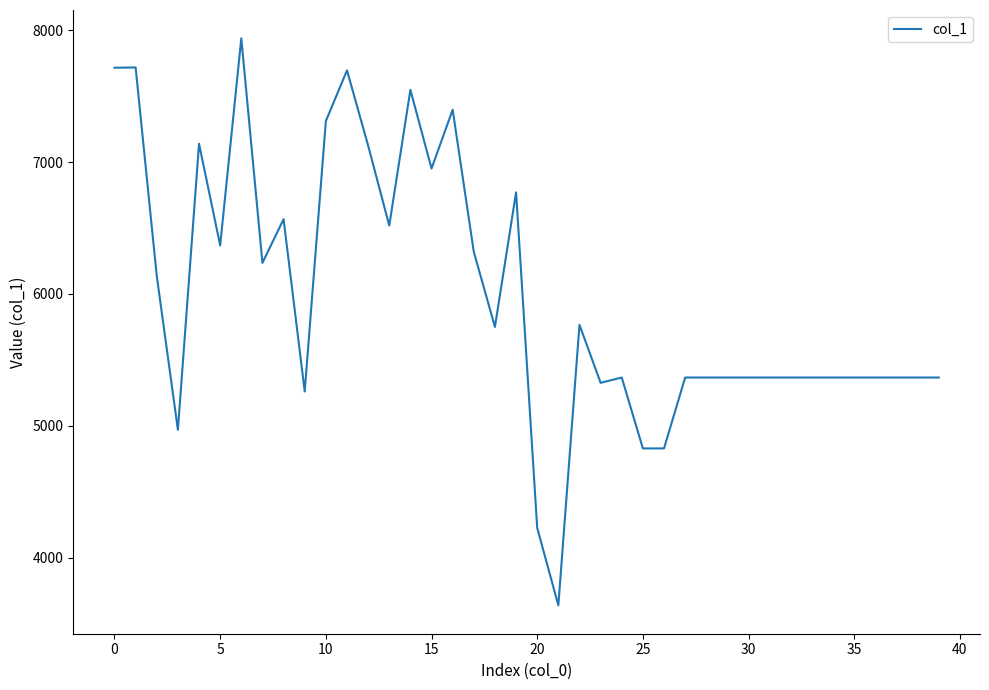

What is the difference between the maximum and minimum values?

4303